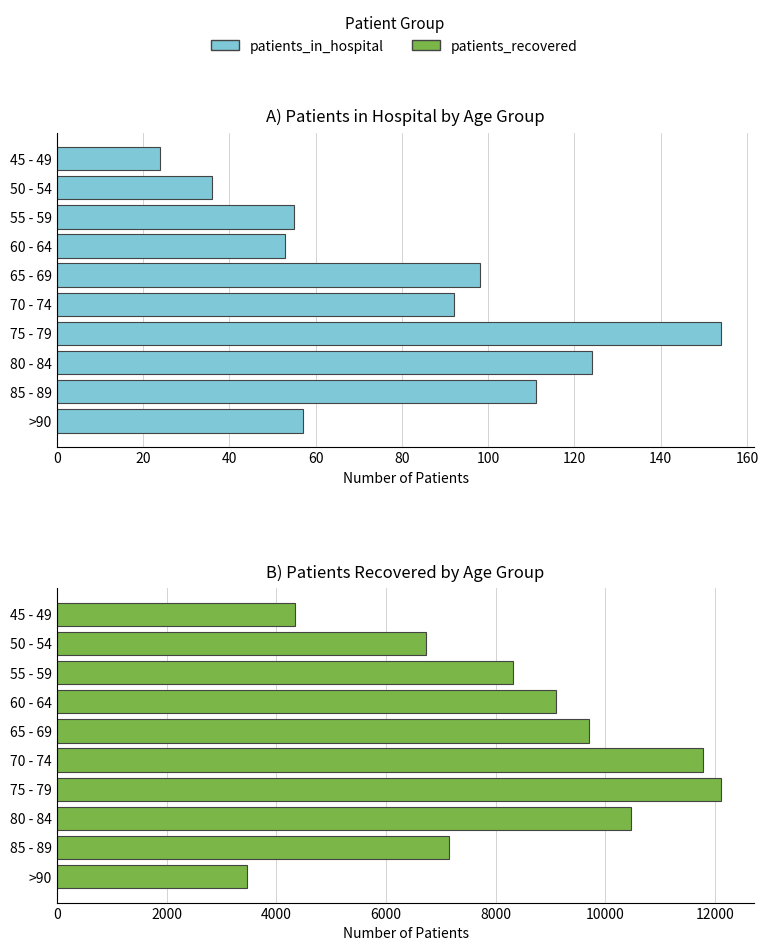

What is the difference between the maximum and minimum values in the patients_in_hospital series?

130